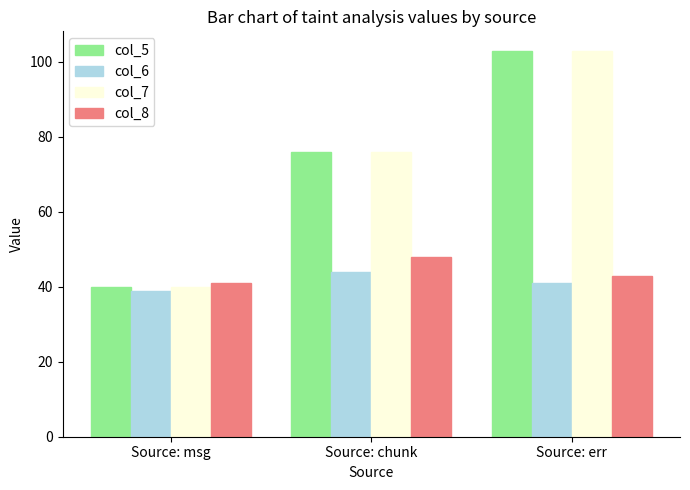

How many groups of bars are there?

3